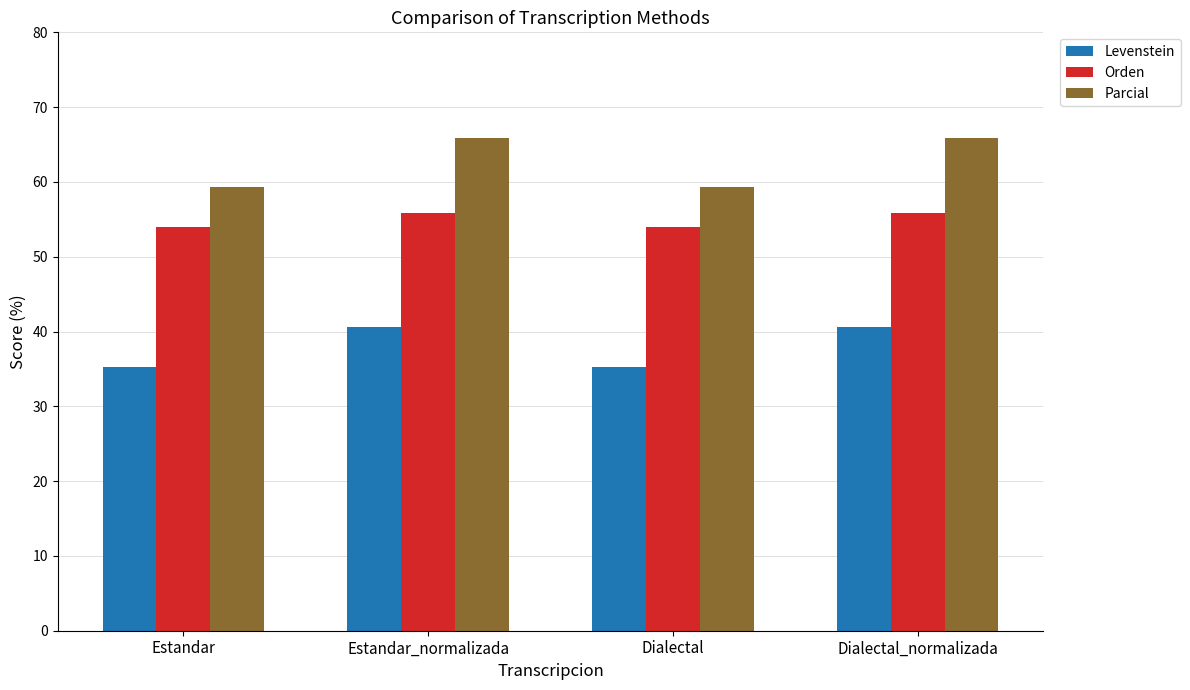

Is it true that Parcial equals 25.7 at Dialectal?

False